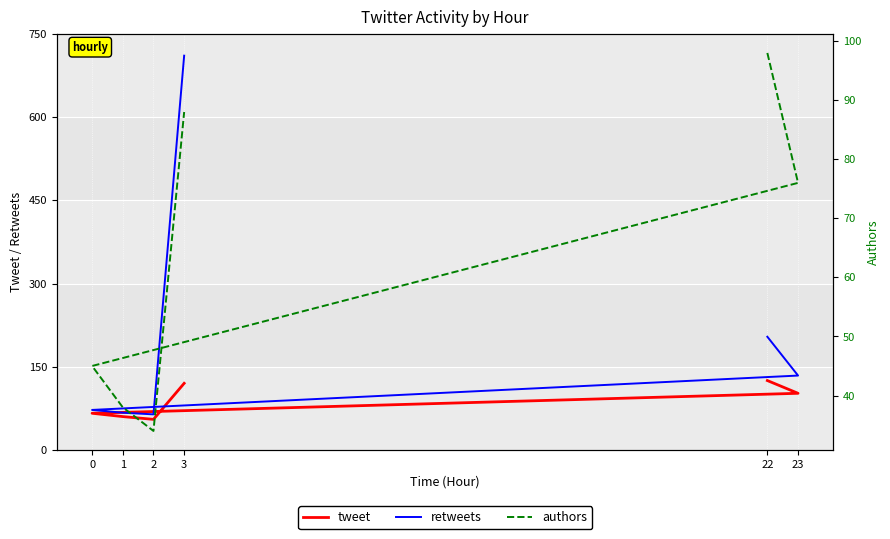

Reading right to left, what are all the values shown in this chart?

tweet: 3=120	2=55	1=60	0=66	23=102	22=125
retweets: 3=711	2=64	1=67	0=72	23=134	22=204
authors: 3=88	2=34	1=38	0=45	23=76	22=98